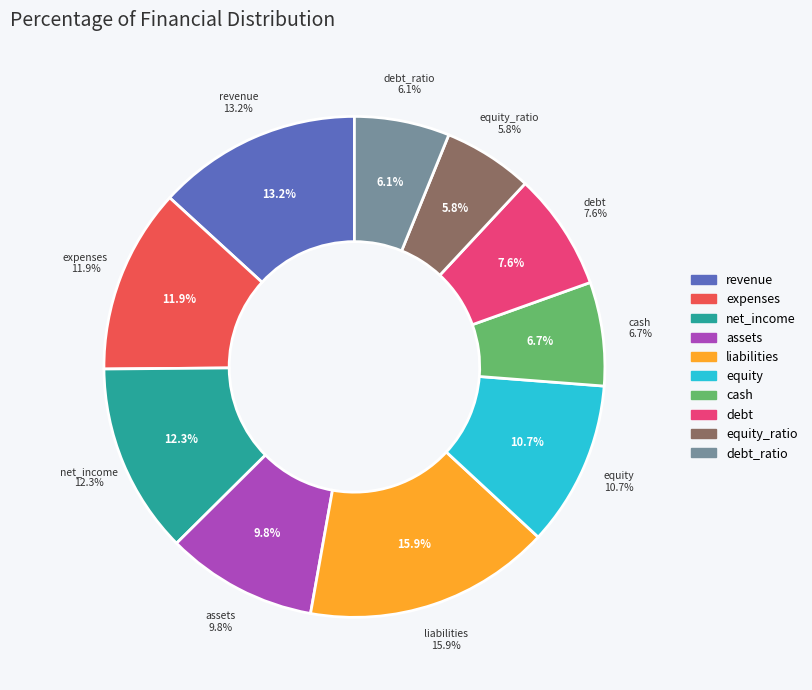

The net_income slice represents 12% of the pie. True or false?

True